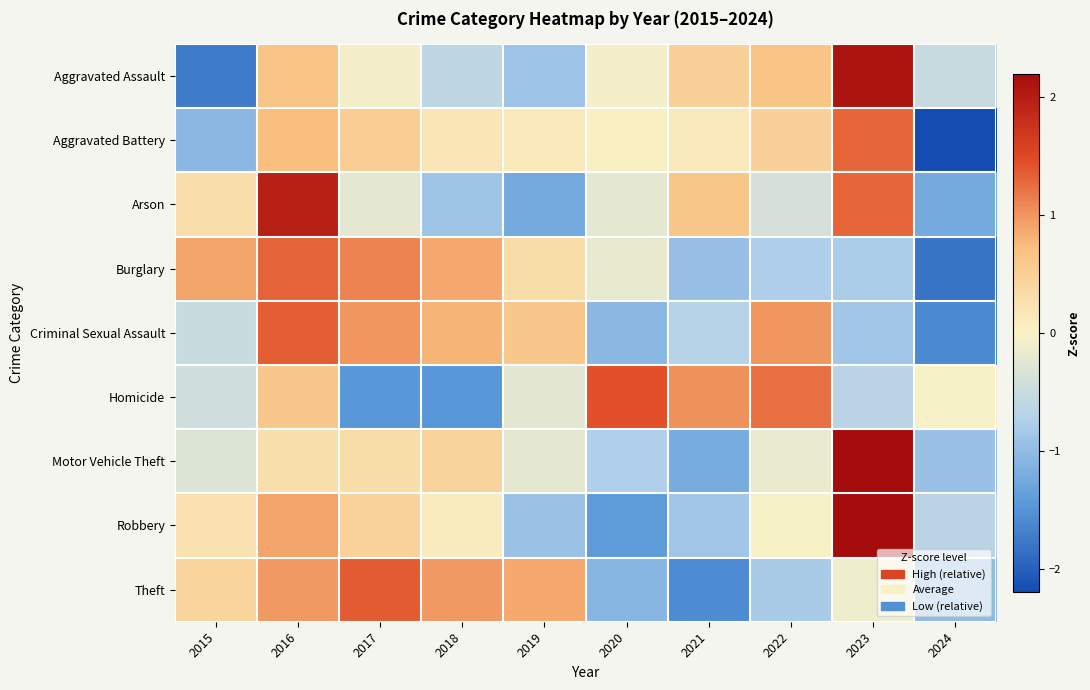

Rank the series at 2019 from lowest to highest value.

Arson, Robbery, Aggravated Assault, Homicide, Motor Vehicle Theft, Aggravated Battery, Burglary, Criminal Sexual Assault, Theft